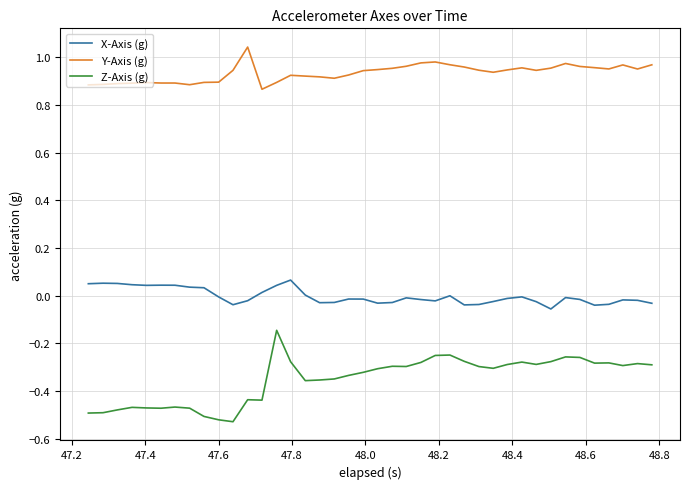

Which series has the widest spread of values?

Z-Axis (g)